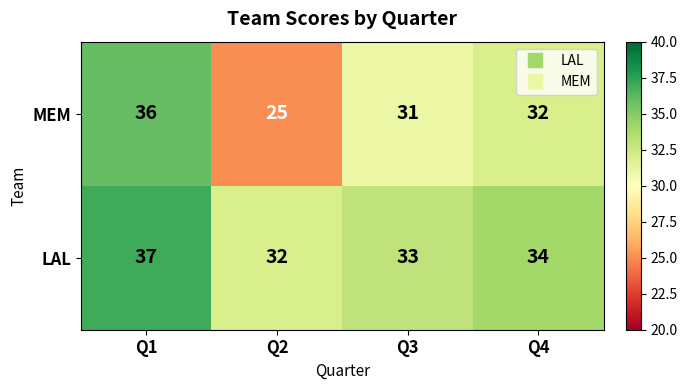

Which category has the lowest value across all series?

Q2